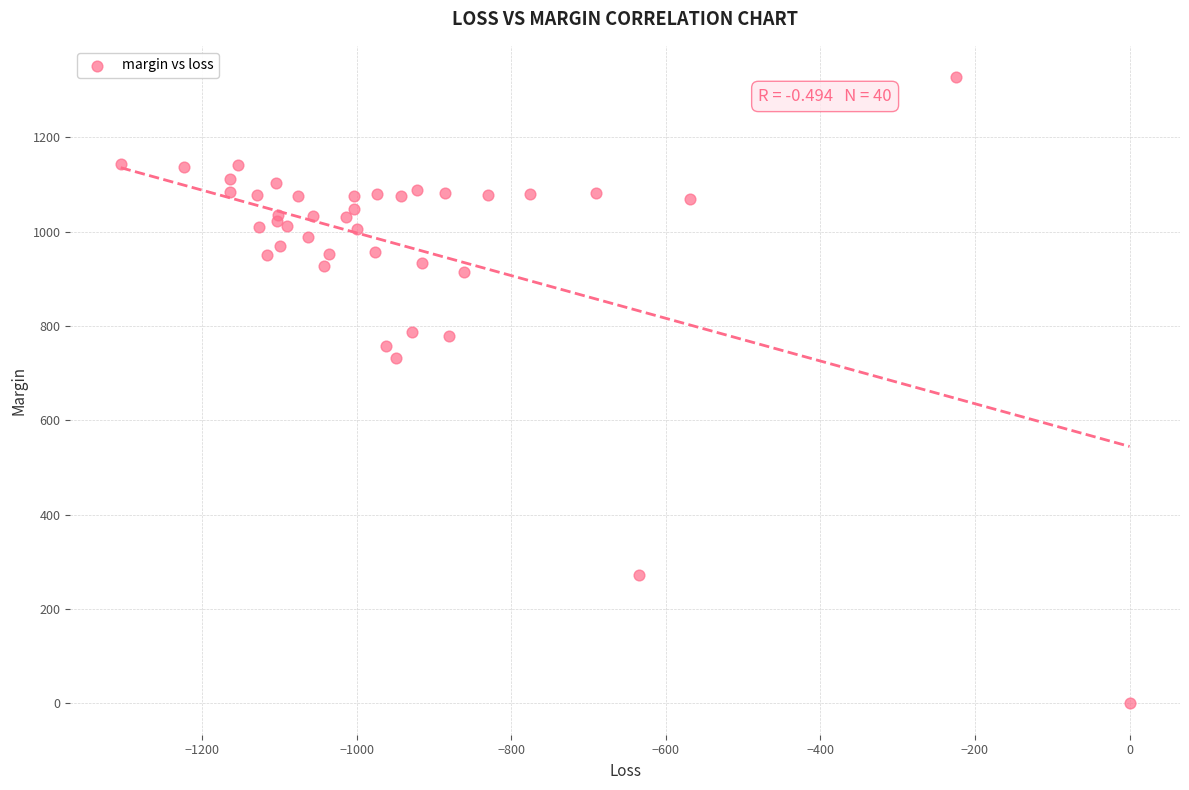

What Y value in the scatter plot is closest to 663?

733.3